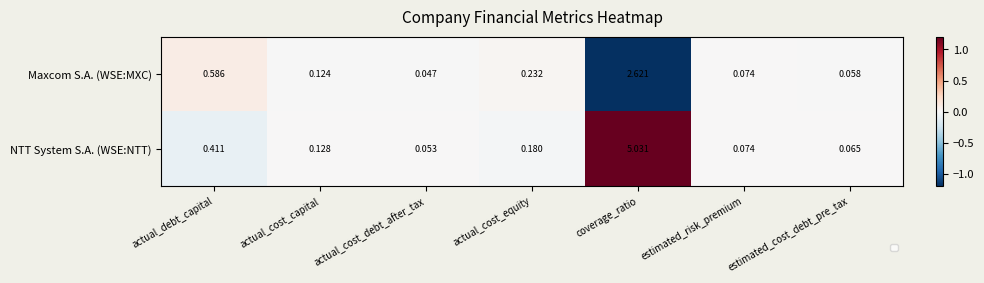

Rank the series by their maximum value, from lowest to highest.

Maxcom S.A. (WSE:MXC), NTT System S.A. (WSE:NTT)